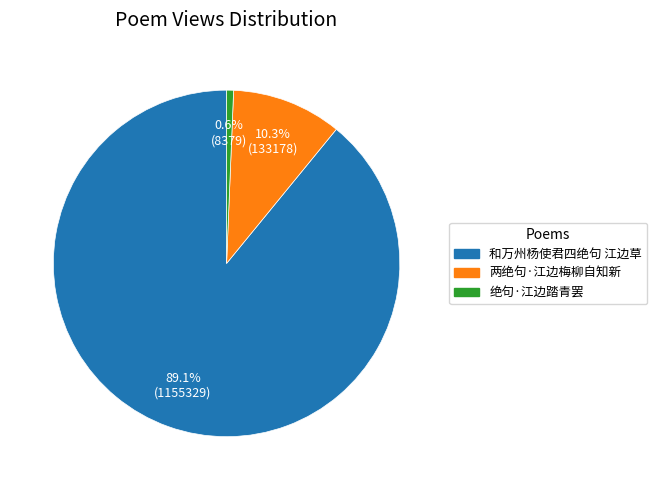

Combined, what portion of the pie is 两绝句·江边梅柳自知新 and 和万州杨使君四绝句 江边草?

99.4%